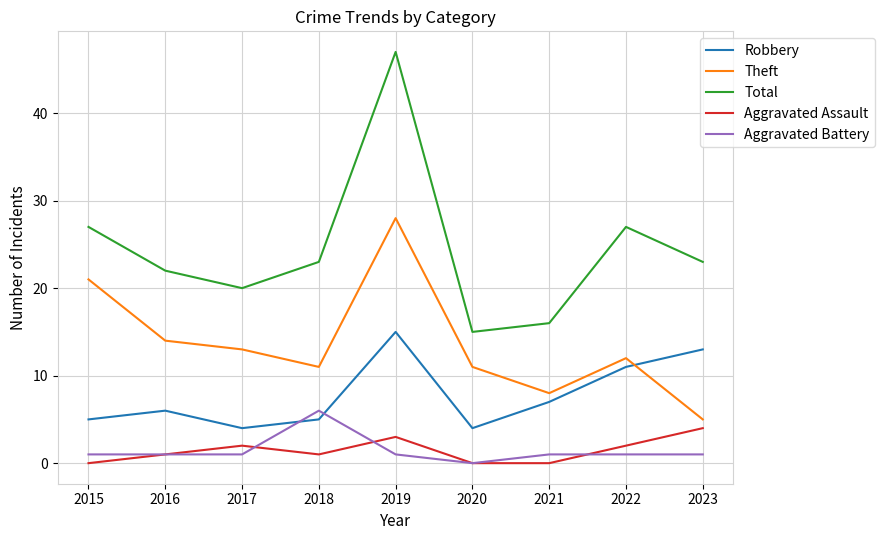

Rank the series at 2017 from lowest to highest value.

Aggravated Battery, Aggravated Assault, Robbery, Theft, Total